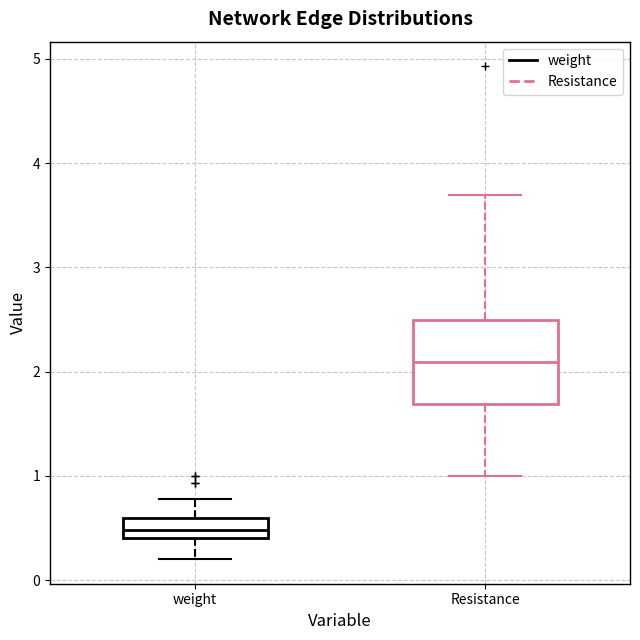

Reading left to right, read every box against the y-axis: the position of its median line, the range the box covers, and the ends of its whiskers. The values are not printed on the chart, so give them approximately, as read against the axis.

weight: median 0.5, box 0.4 to 0.6, whiskers 0.2 to 0.8
Resistance: median 2.1, box 1.7 to 2.5, whiskers 1.0 to 3.7